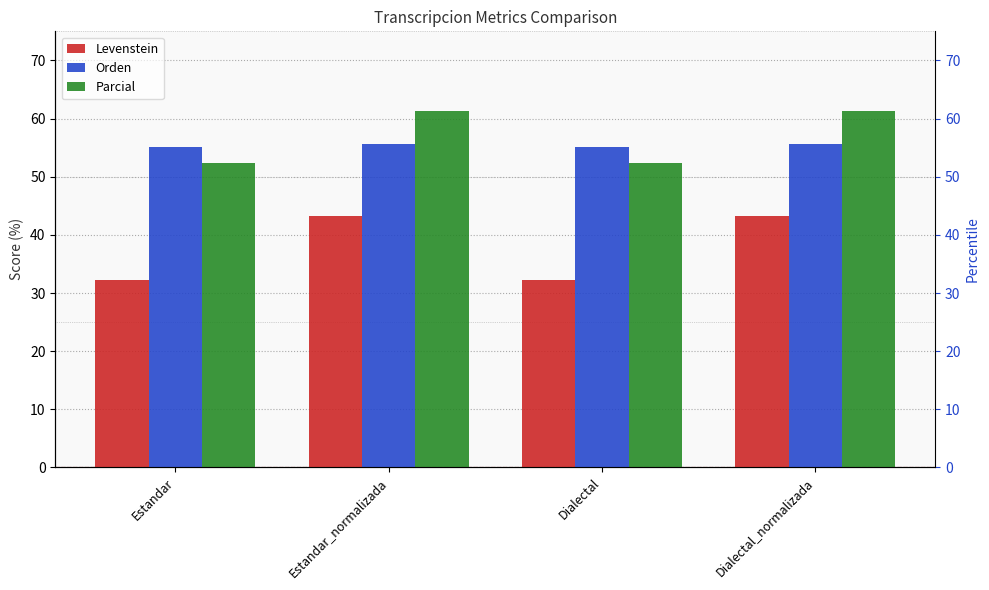

How many bars are there in each group?

3